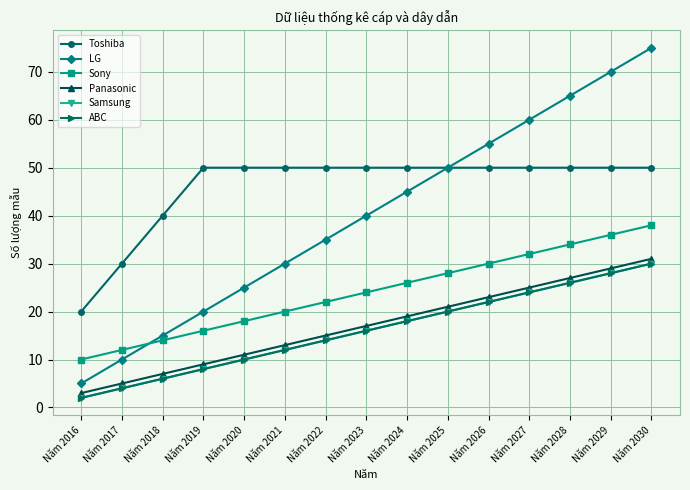

What is the sum of the Sony values at Năm 2027 and Năm 2028?

66